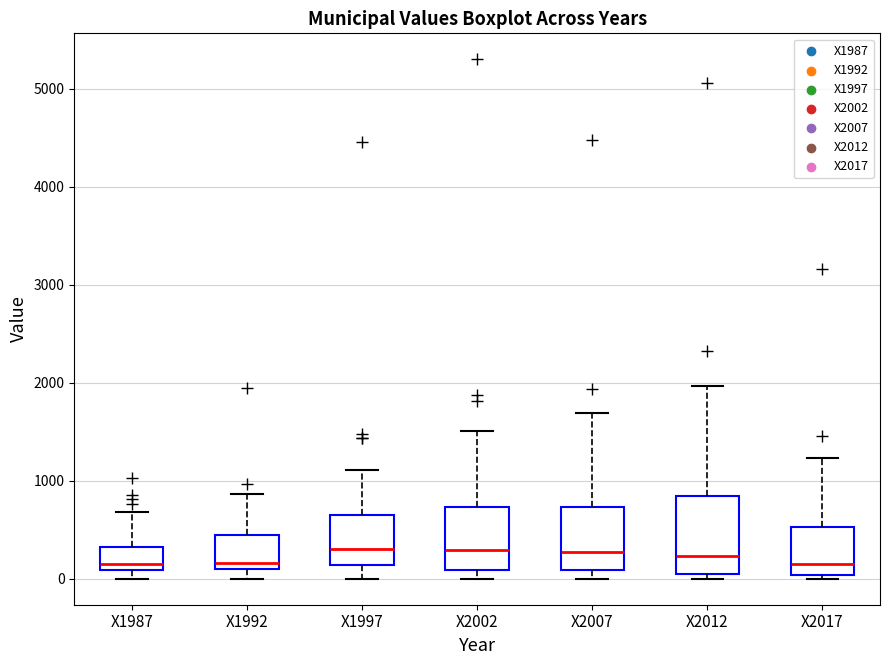

Reading left to right, transcribe this box plot: for each box, give where its median line is, the range the box spans, and where its two whiskers end, as read against the y-axis. The values are not printed on the chart, so give them approximately, as read against the axis.

X1987: median 100 (just above the box's lower edge), box 100 to 300, whiskers 0 to 700
X1992: median 200, box 100 to 400, whiskers 0 to 900
X1997: median 300, box 100 to 700, whiskers 0 to 1100
X2002: median 300, box 100 to 700, whiskers 0 to 1500
X2007: median 300, box 100 to 700, whiskers 0 to 1700
X2012: median 200, box 0 to 800, whiskers 0 (just below the box's lower edge) to 2000
X2017: median 200, box 0 to 500, whiskers 0 (just below the box's lower edge) to 1200